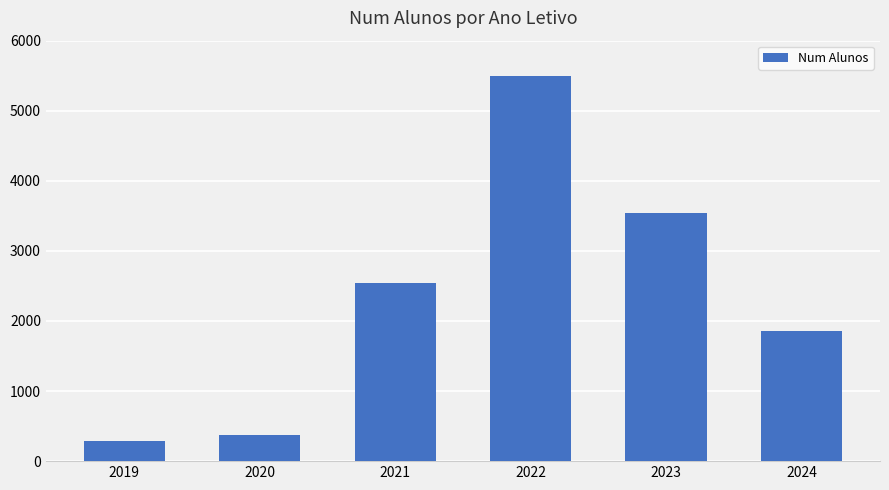

What is the change in value from 2019 to 2024?

+1580